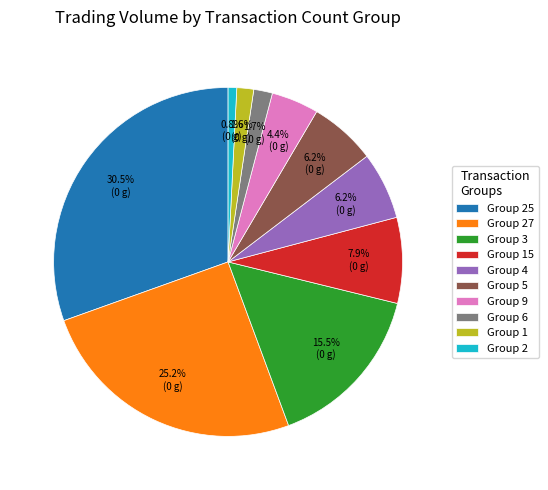

How much of the chart is everything except Group 3?

84.5%